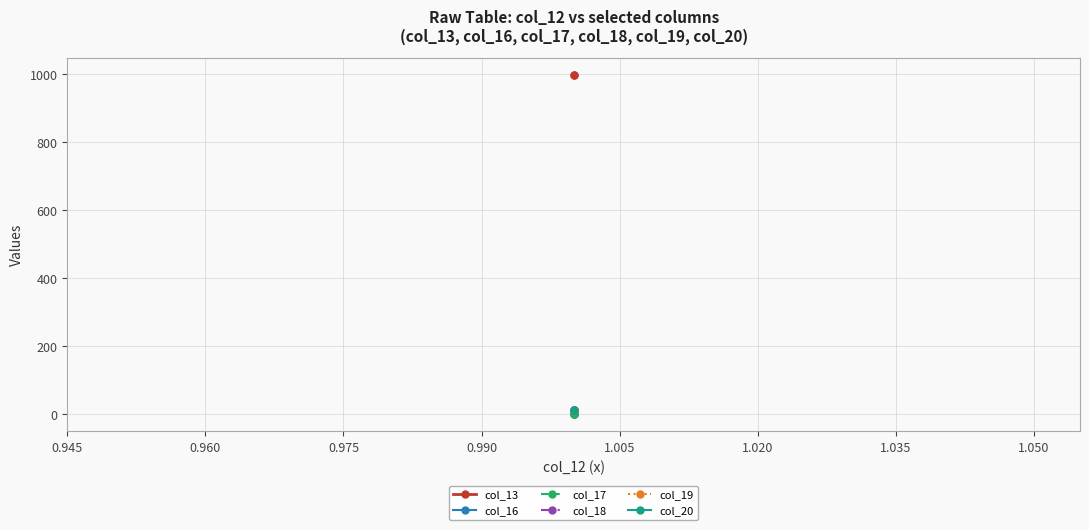

Reading left to right, what are all the values shown in this chart?

col_13: 999.0	999.0
col_16: 0.0	0.0
col_17: 0.5	0.5
col_18: 13.0	13.0
col_19: 13.0	13.0
col_20: 13.0	13.0